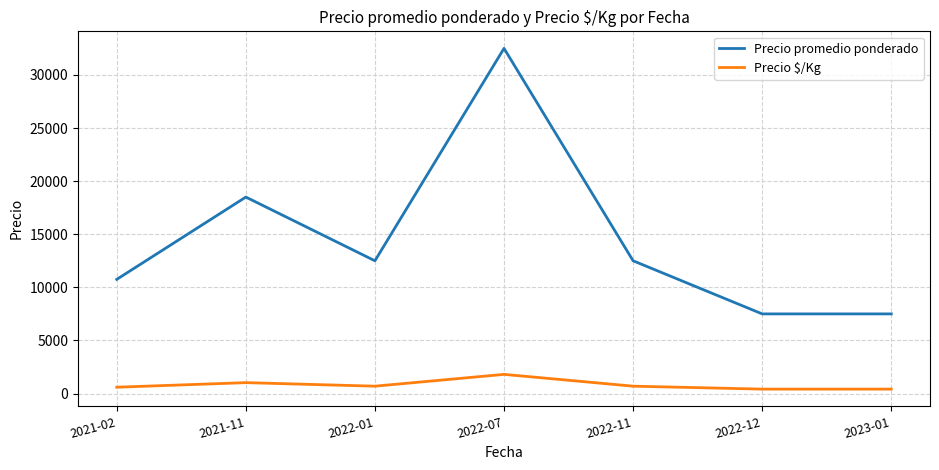

Is it true that Precio promedio ponderado equals 3090 at 2021-02?

False